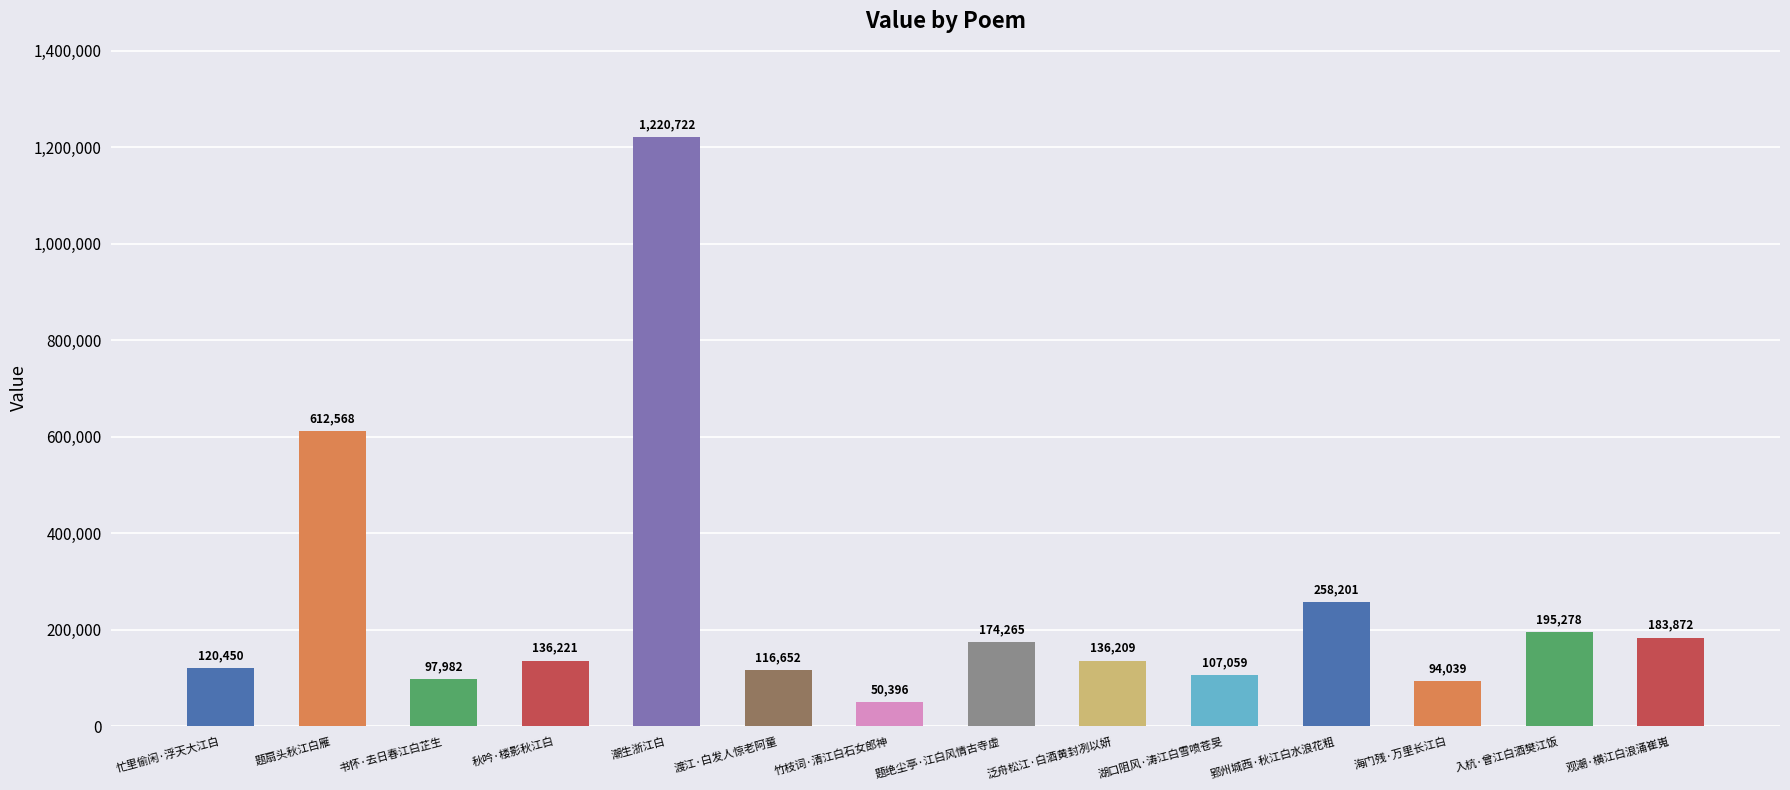

What is the difference between the values at 秋吟·楼影秋江白 and 题绝尘亭·江白风情古寺虚?

38044